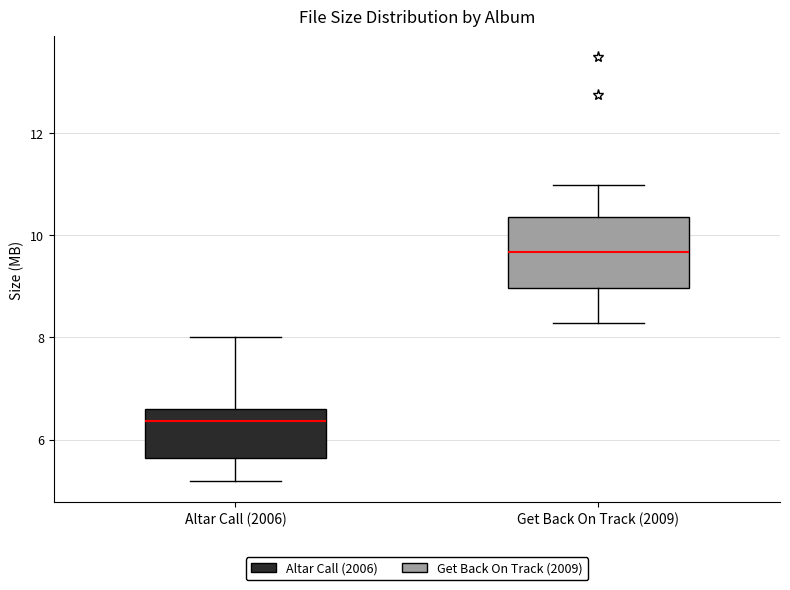

Reading left to right, transcribe this box plot: for each box, give where its median line is, the range the box spans, and where its two whiskers end, as read against the y-axis. The values are not printed on the chart, so give them approximately, as read against the axis.

Altar Call (2006): median 6.4, box 5.6 to 6.6, whiskers 5.2 to 8.0
Get Back On Track (2009): median 9.6, box 9.0 to 10.4, whiskers 8.2 to 11.0